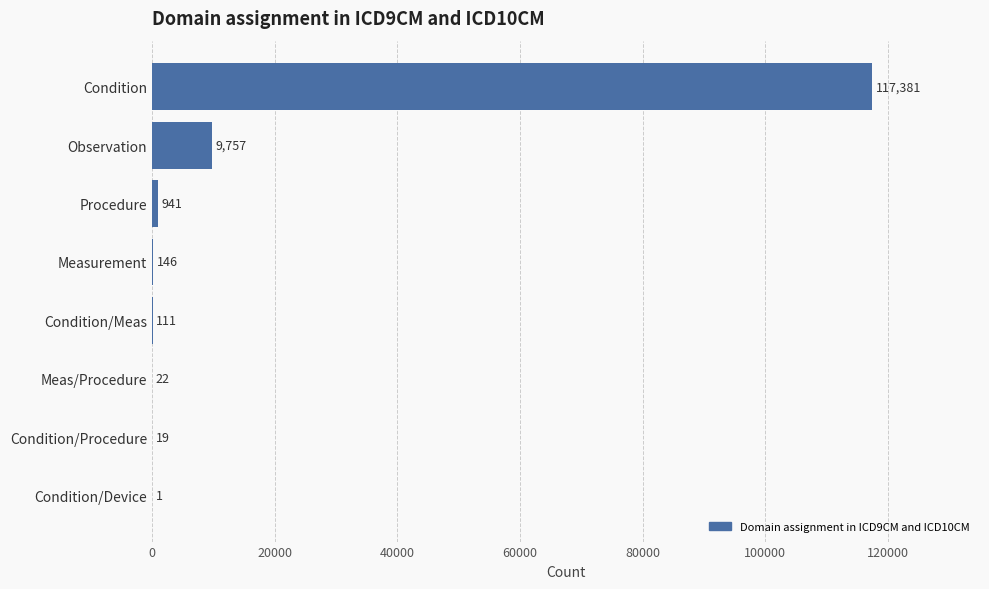

What is the sum of the values at Condition/Device and Observation?

9758